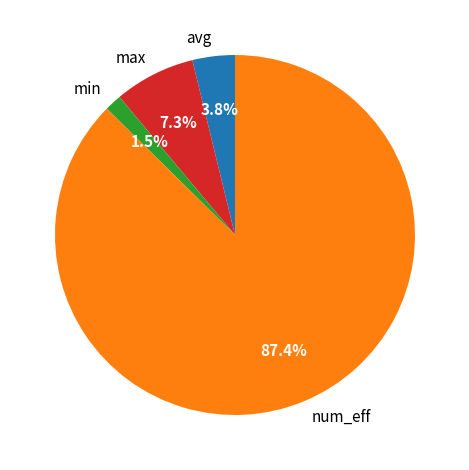

To the nearest percent, what is the difference between the largest and smallest slice percentages?

86%